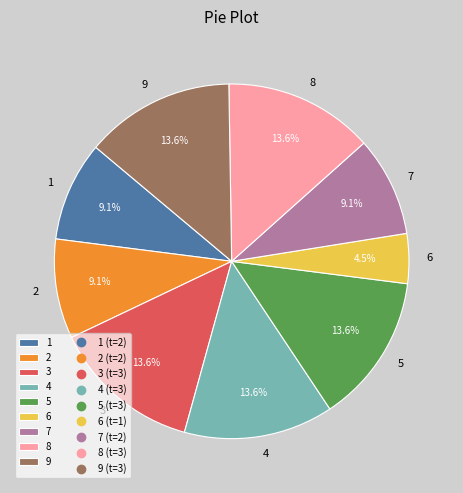

How much of the chart is everything except 1?

90.9%